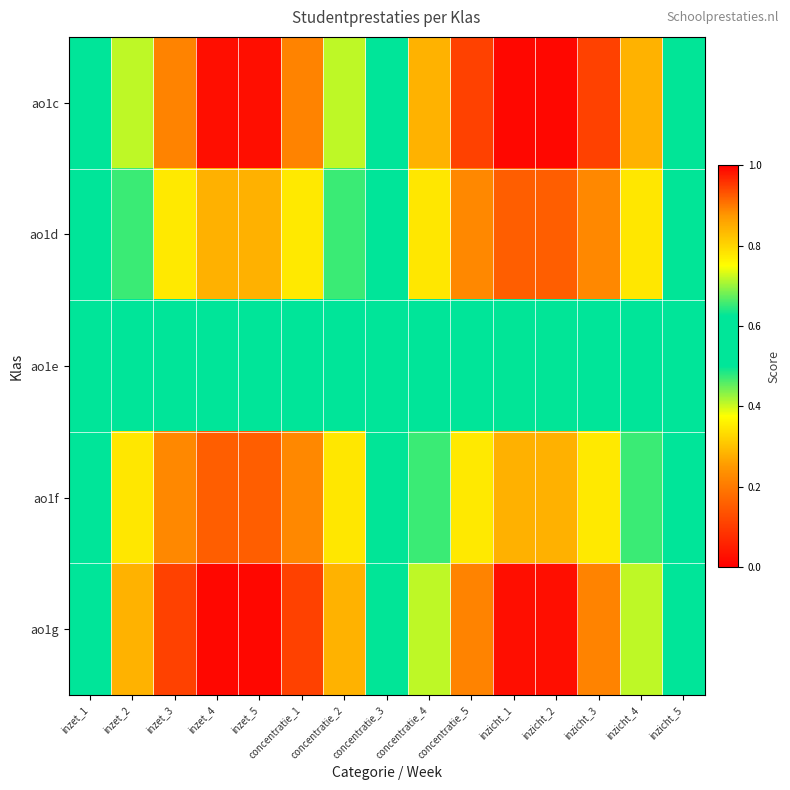

At how many categories does at least one series exceed 0?

15